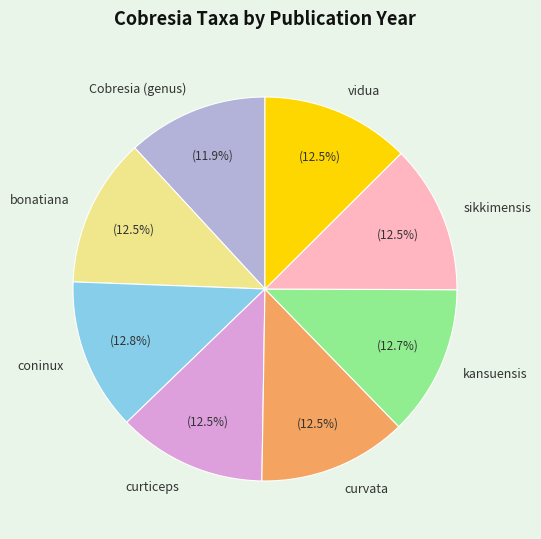

What is the ratio of the value at curvata to the value at Cobresia (genus)?

1.1